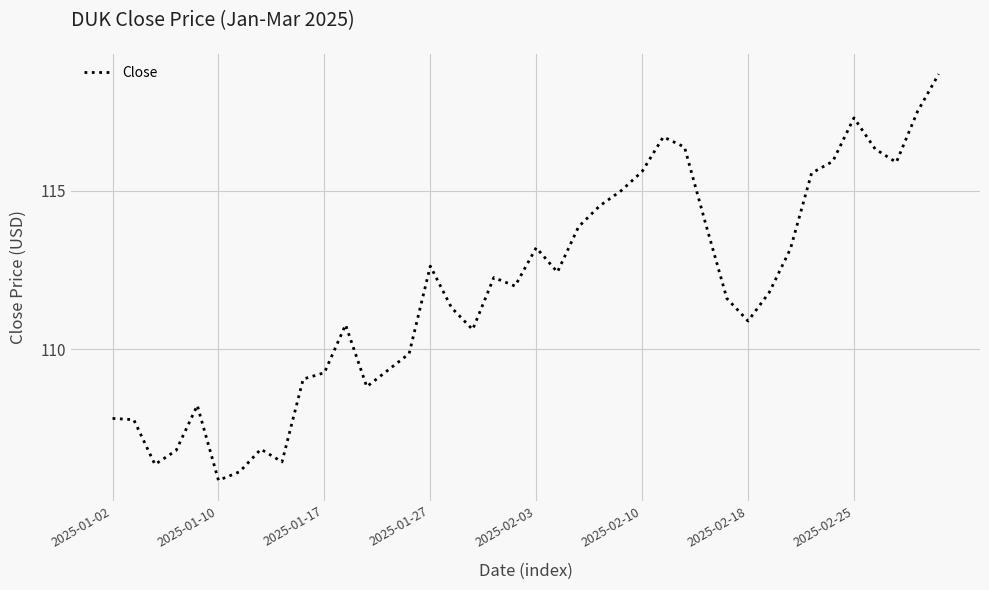

What is the maximum value shown in the chart?

118.7